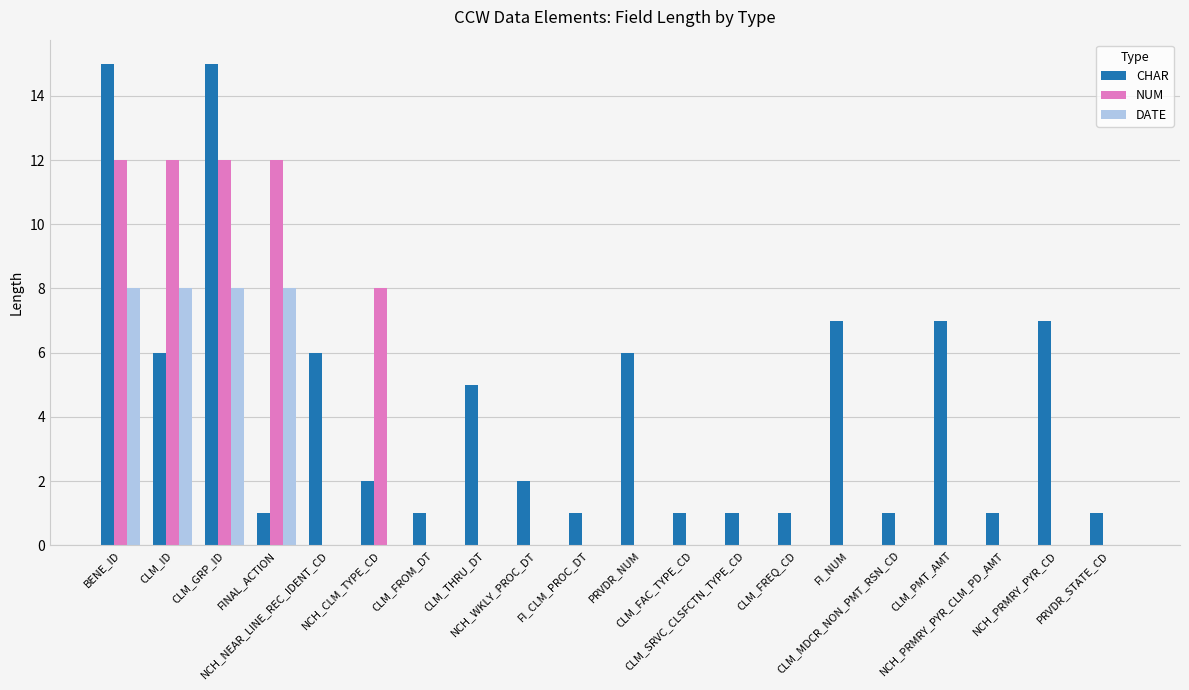

Read the CHAR value at CLM_PMT_AMT, to the nearest 10.

10